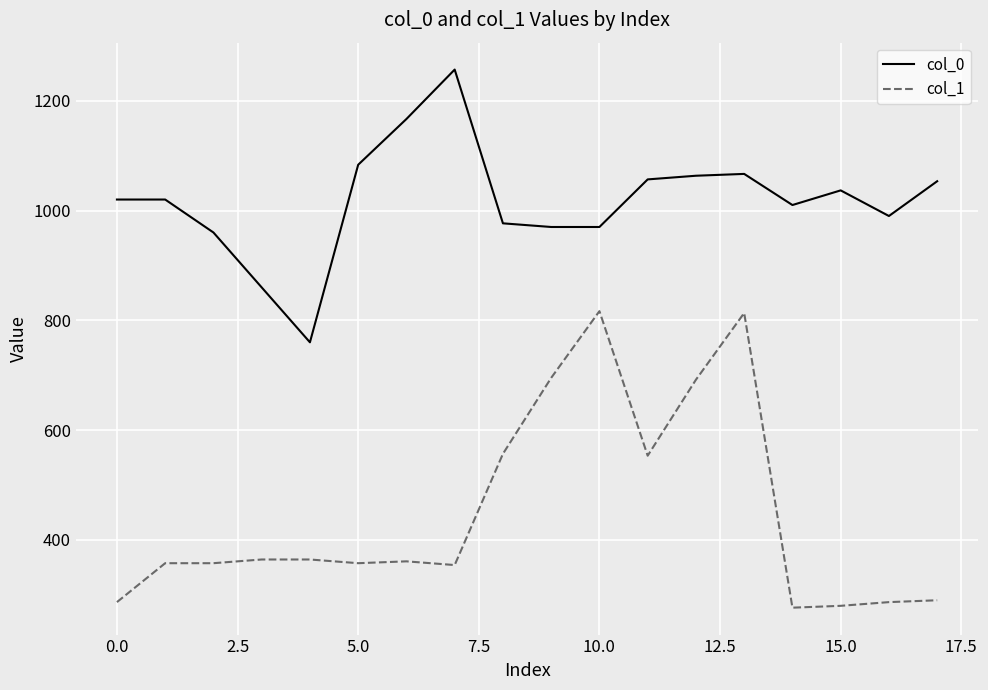

What is the highest value of the col_1 series?

816.8